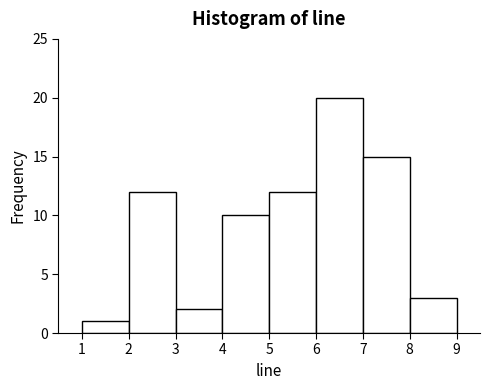

Reading left to right, transcribe this chart: for each bar, give the range it covers on the x-axis and its height. The values are not printed on the chart, so give them approximately, as read against the axis.

1 to 2: 1
2 to 3: 12
3 to 4: 2
4 to 5: 10
5 to 6: 12
6 to 7: 20
7 to 8: 15
8 to 9: 3